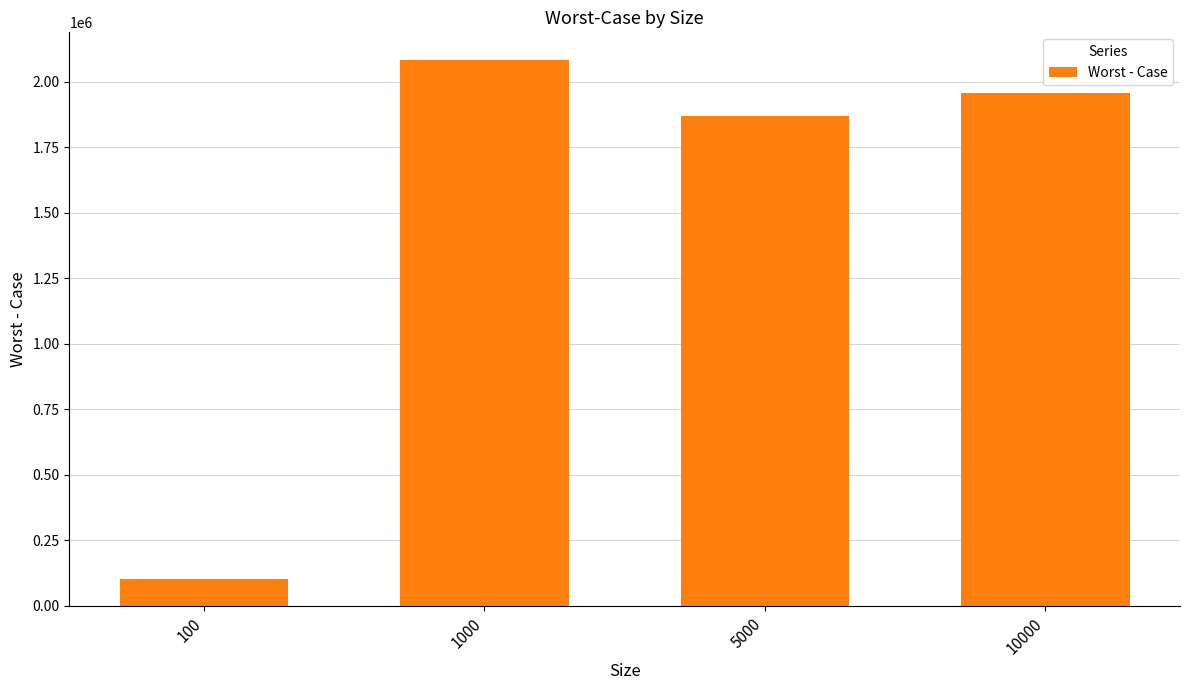

What is the value of the 1st bar from the left?

102871